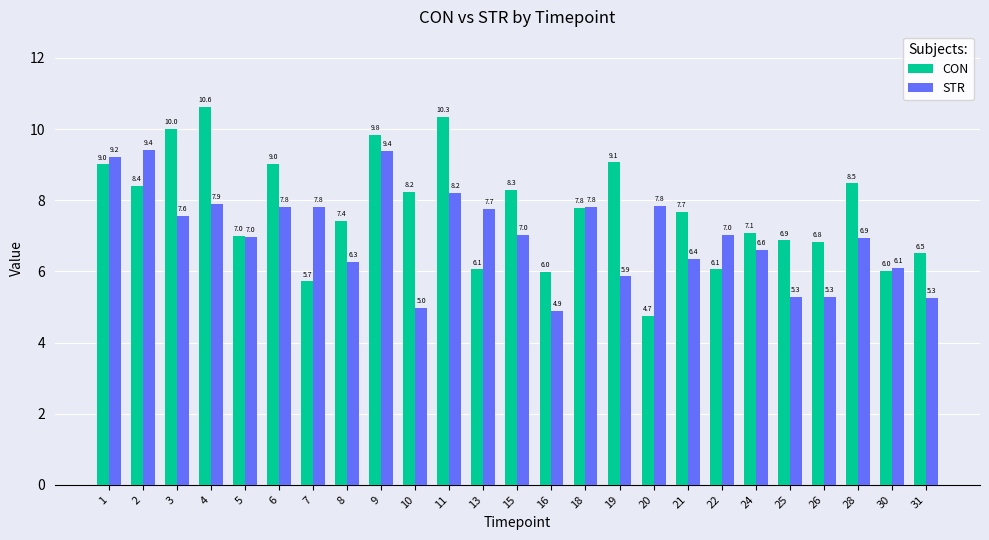

What is the lowest value of the STR series?

4.9